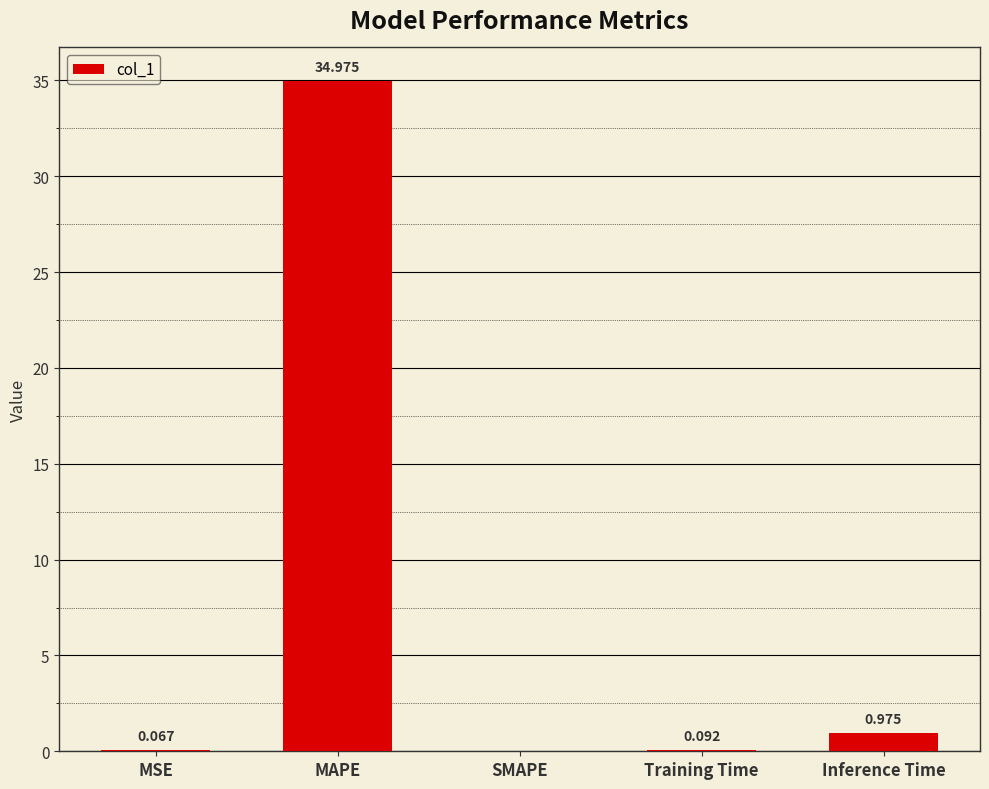

Between SMAPE and MSE, which is larger?

MSE